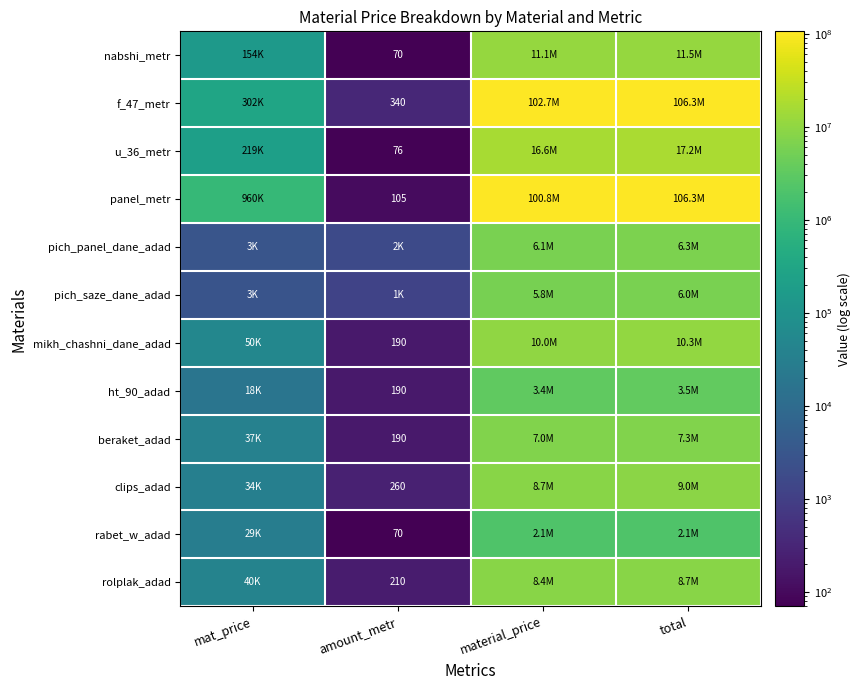

At which category does the chart reach its minimum across all series?

amount_metr